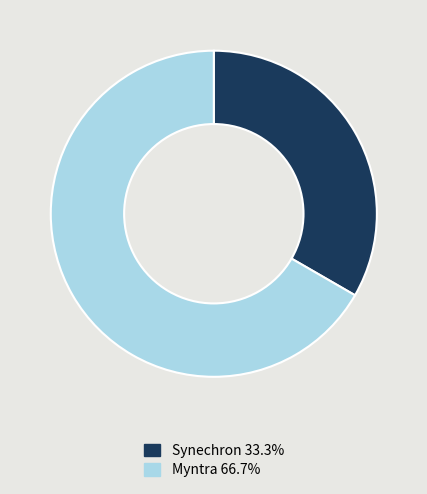

Rank the categories by value from highest to lowest.

Myntra, Synechron